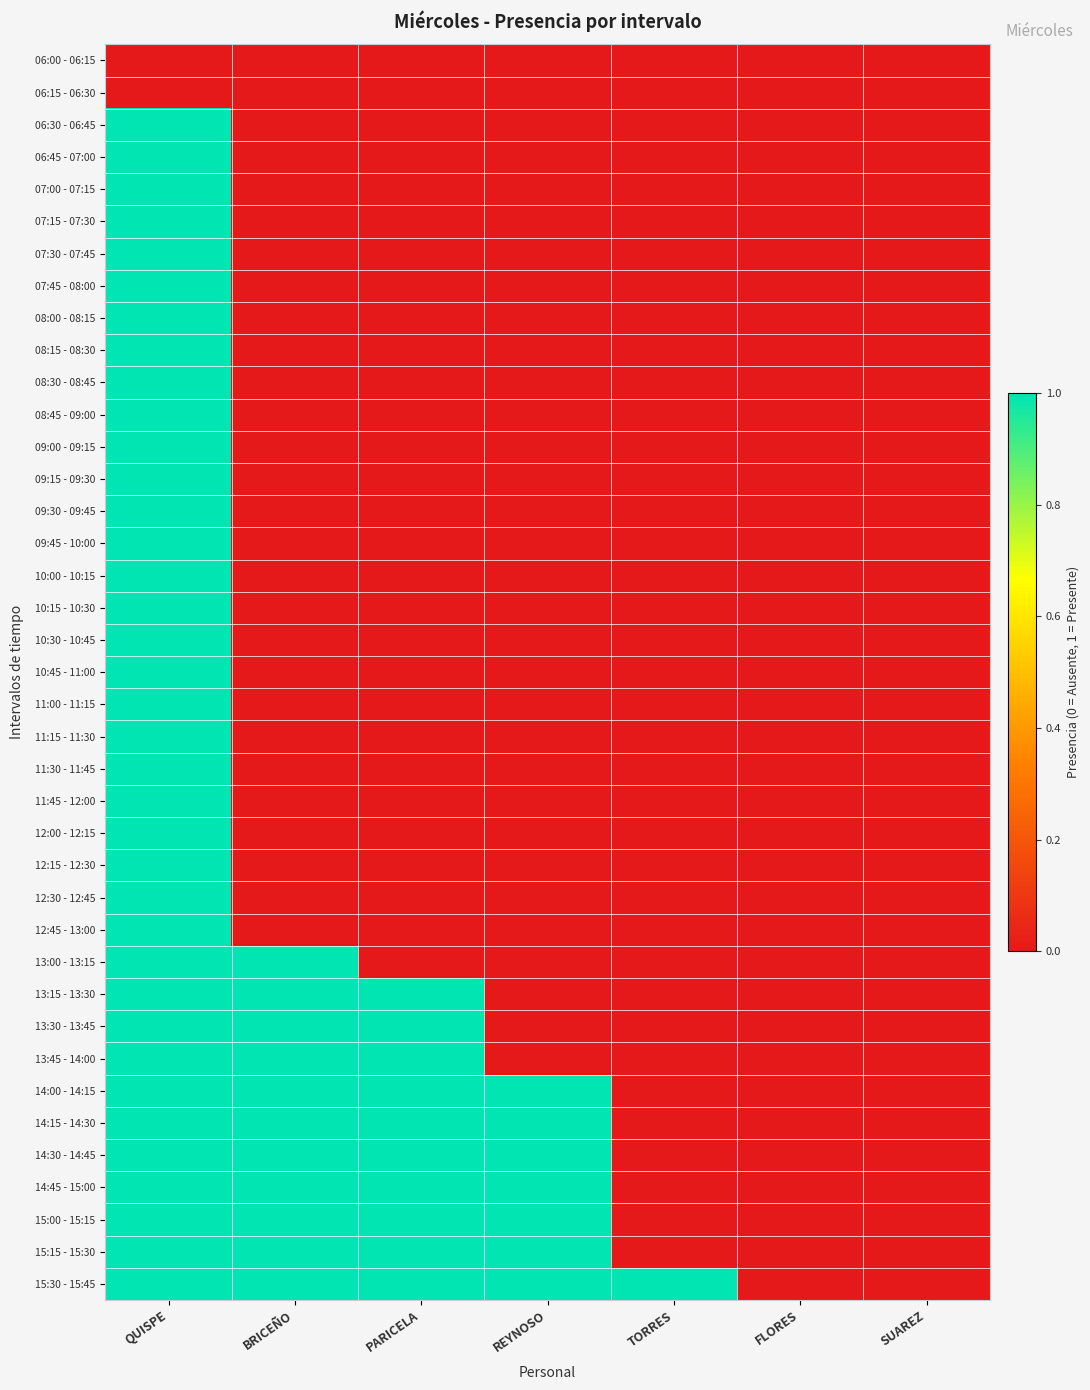

Which series changed the most between REYNOSO and FLORES?

14:00 - 14:15